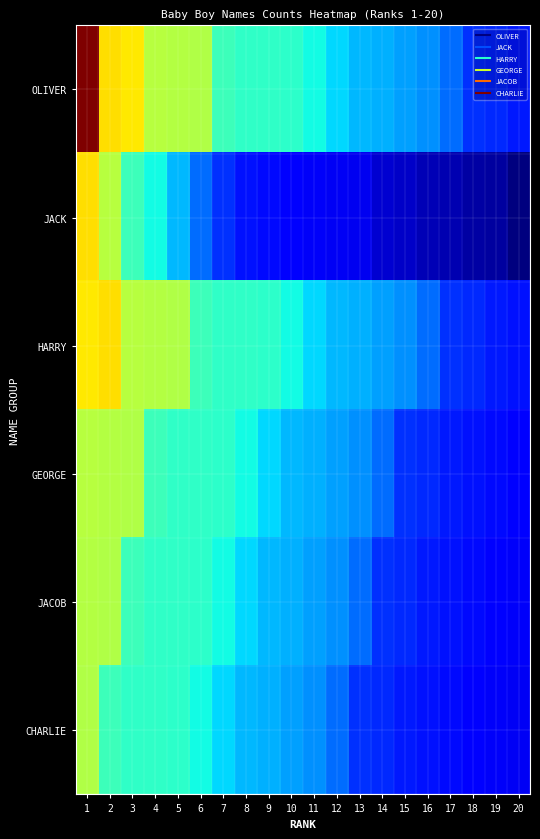

Between 15 and 5, which is larger?

5